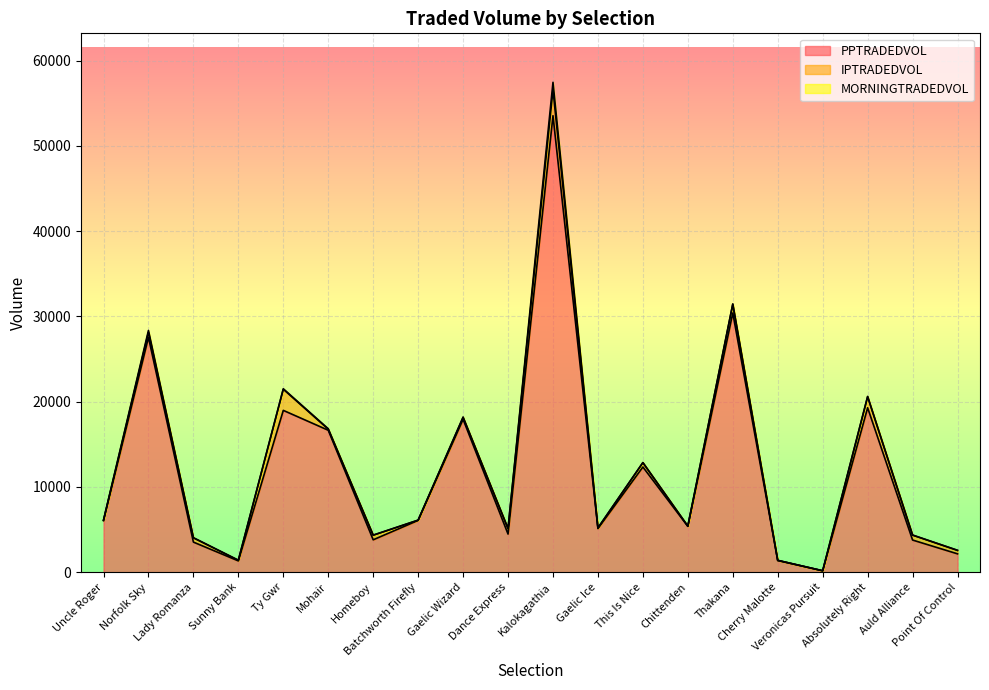

At how many categories does at least one series exceed 1252?

19